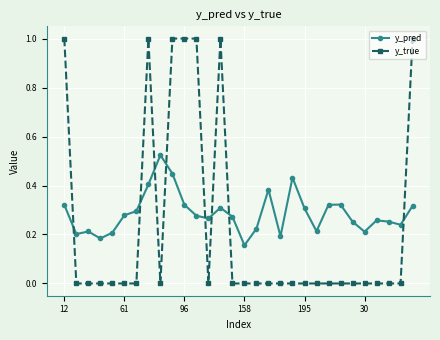

True or false: y_true and y_pred intersect in this chart.

True